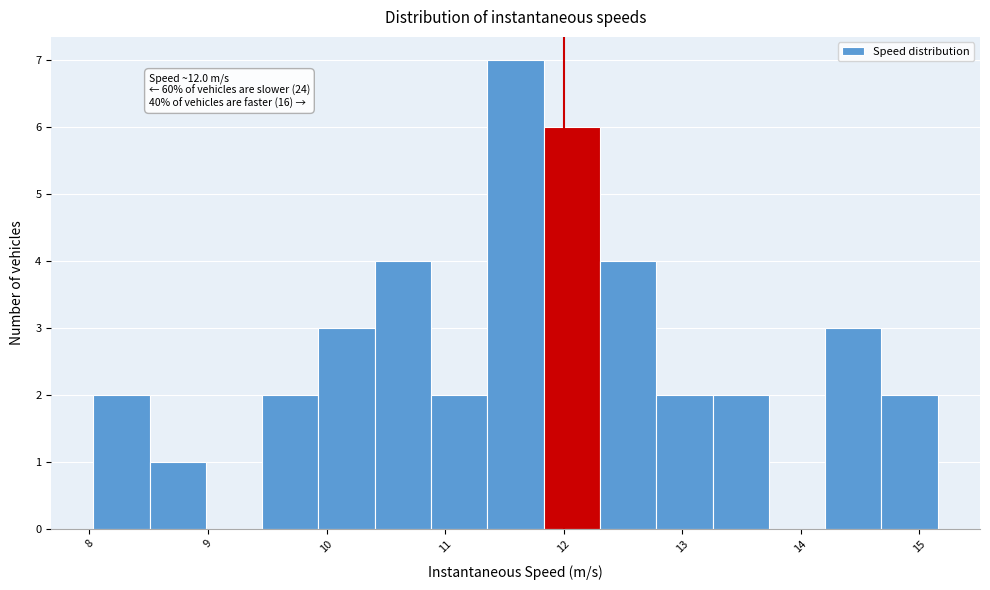

Over which range of the x-axis is the bar tallest?

11.4 to 11.8